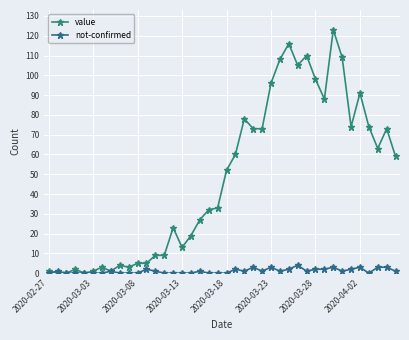

Which series has the largest total across all categories?

value